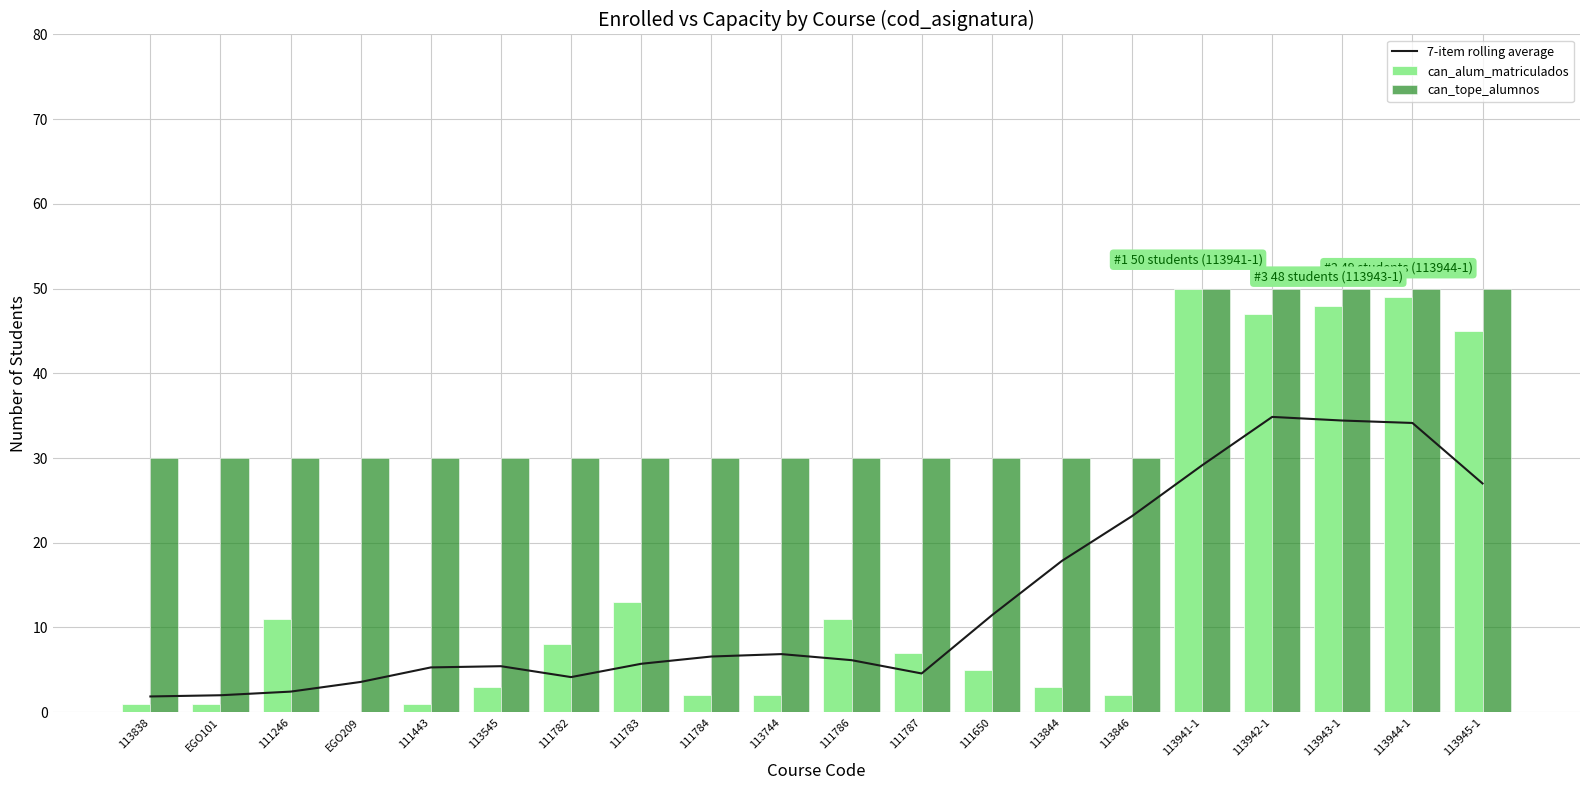

Reading left to right, list all the values displayed in this chart.

7-item rolling average: 1.9	2.0	2.4	3.6	5.3	5.4	4.1	5.7	6.6	6.9	6.1	4.6	11.4	17.9	23.1	29.1	34.9	34.4	34.1	27.0
can_alum_matriculados: 1.0	1.0	11.0	0.0	1.0	3.0	8.0	13.0	2.0	2.0	11.0	7.0	5.0	3.0	2.0	50.0	47.0	48.0	49.0	45.0
can_tope_alumnos: 30.0	30.0	30.0	30.0	30.0	30.0	30.0	30.0	30.0	30.0	30.0	30.0	30.0	30.0	30.0	50.0	50.0	50.0	50.0	50.0